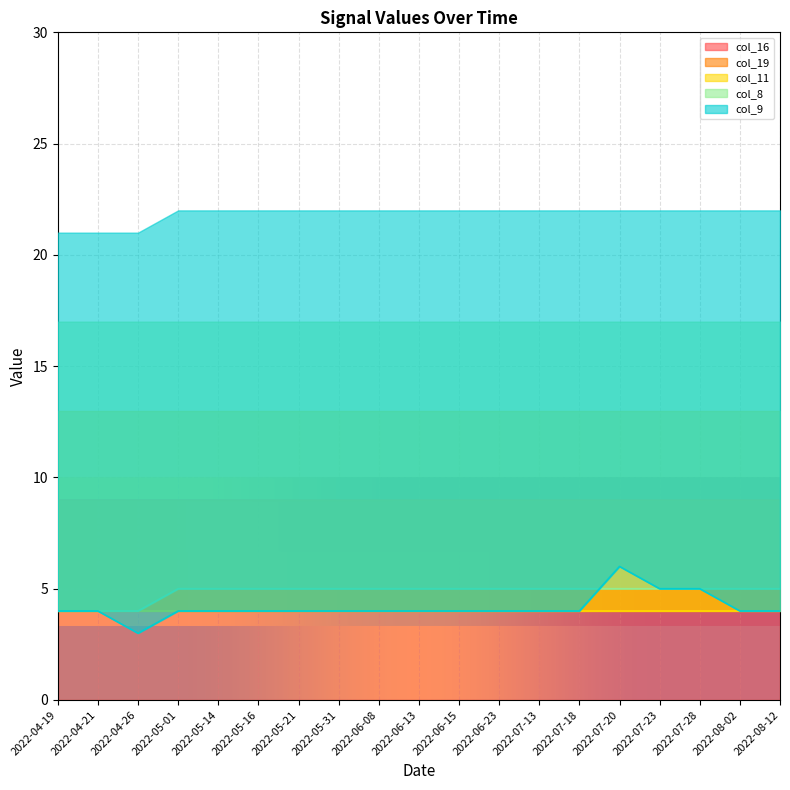

What is the highest value of the col_8 series?

5